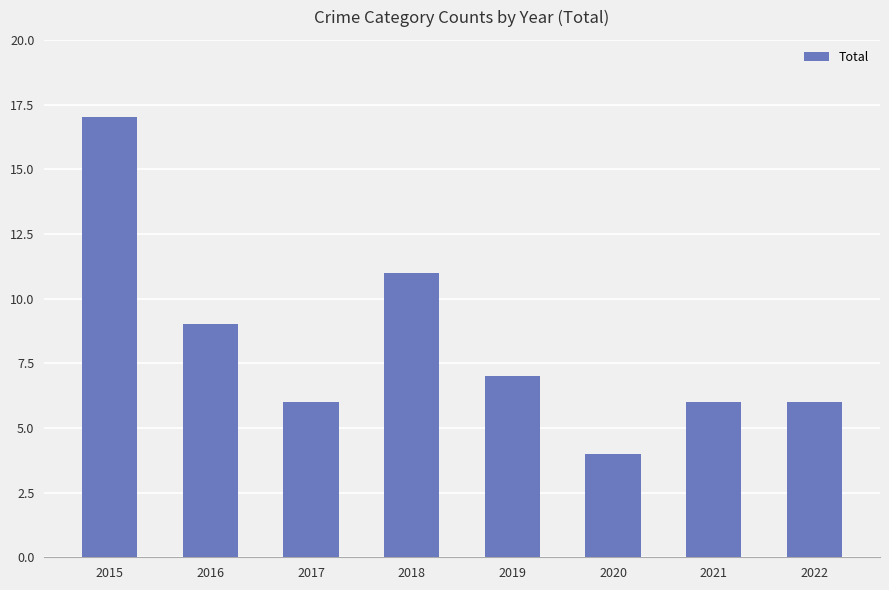

What is the ratio of the value at 2021 to the value at 2016?

0.7